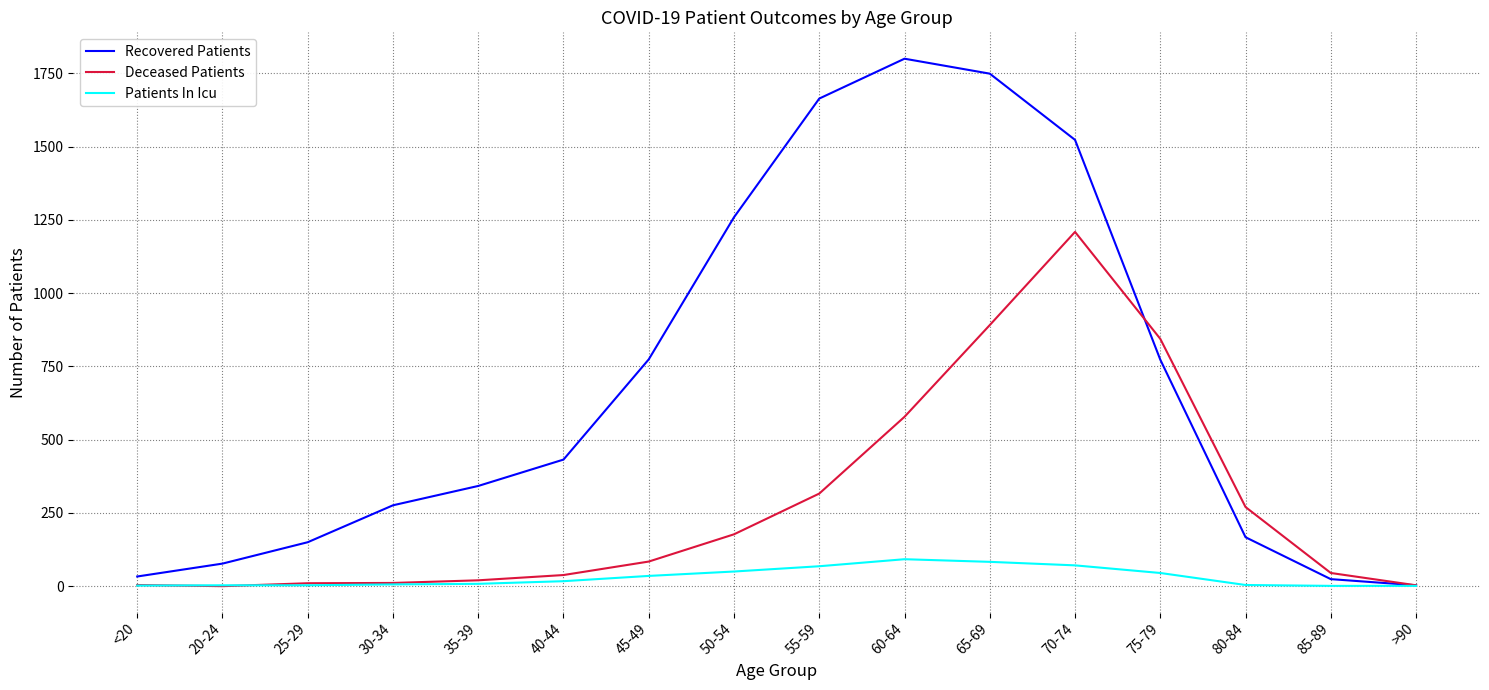

Does the chart display data point markers on the line(s)?

No